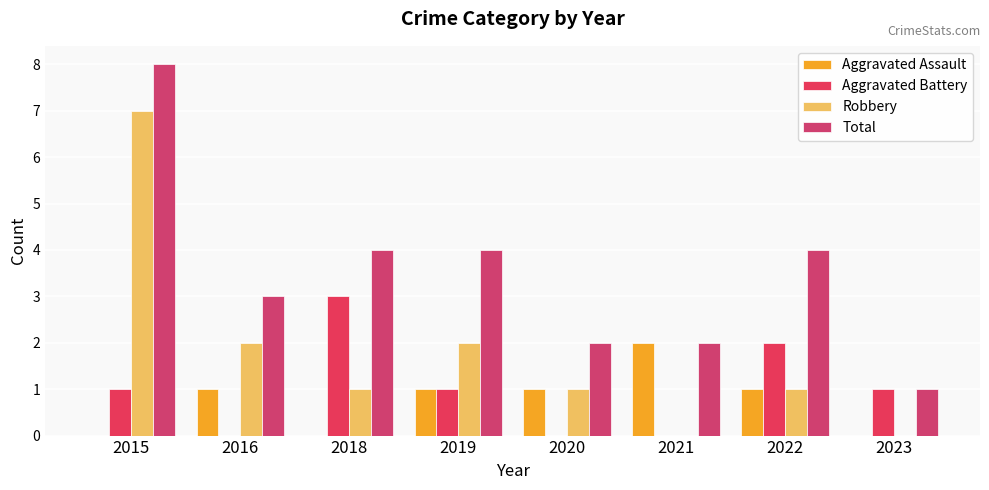

What is the spread (max minus min) of values at 2016?

3